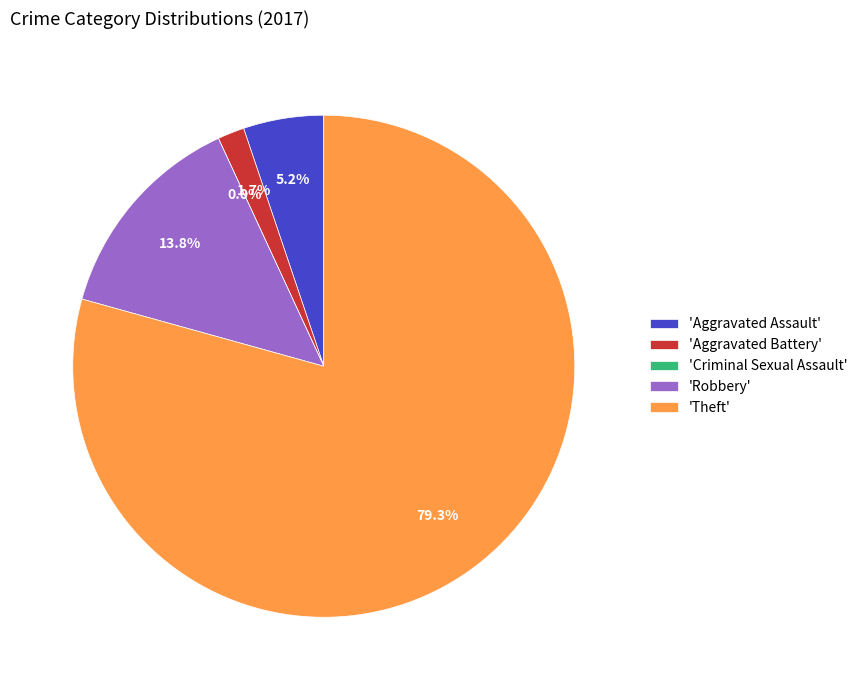

The Aggravated Assault slice represents 1% of the pie. True or false?

False